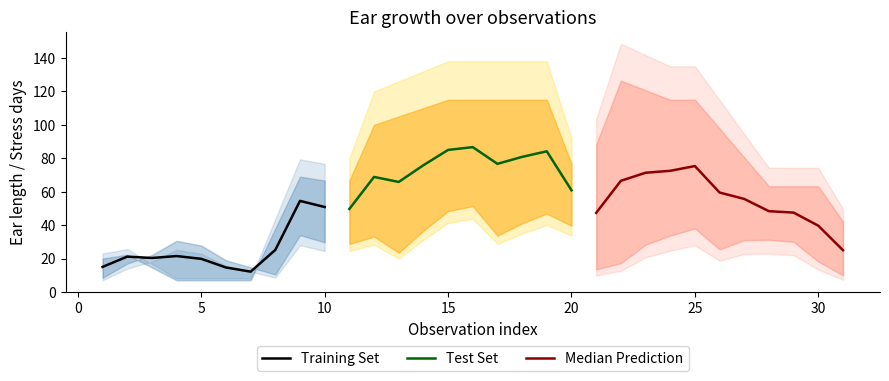

The Training Set series shows 4.7 at 5. True or false?

False